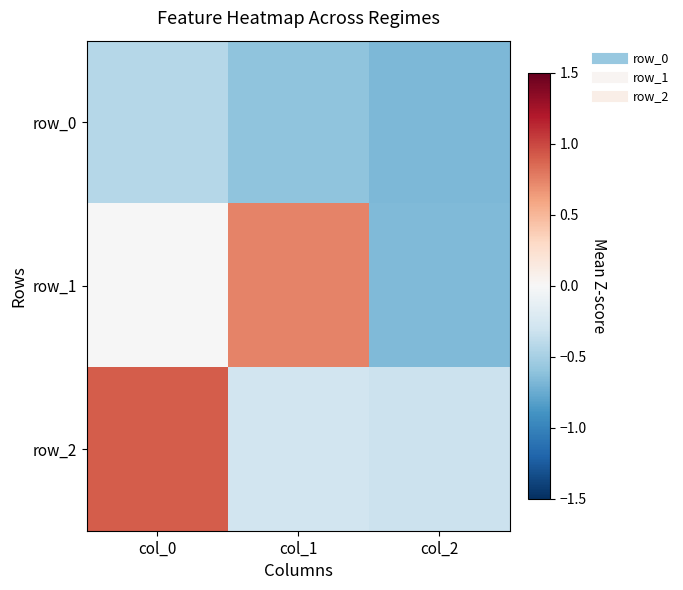

Which label corresponds to the smallest value in the chart?

col_2